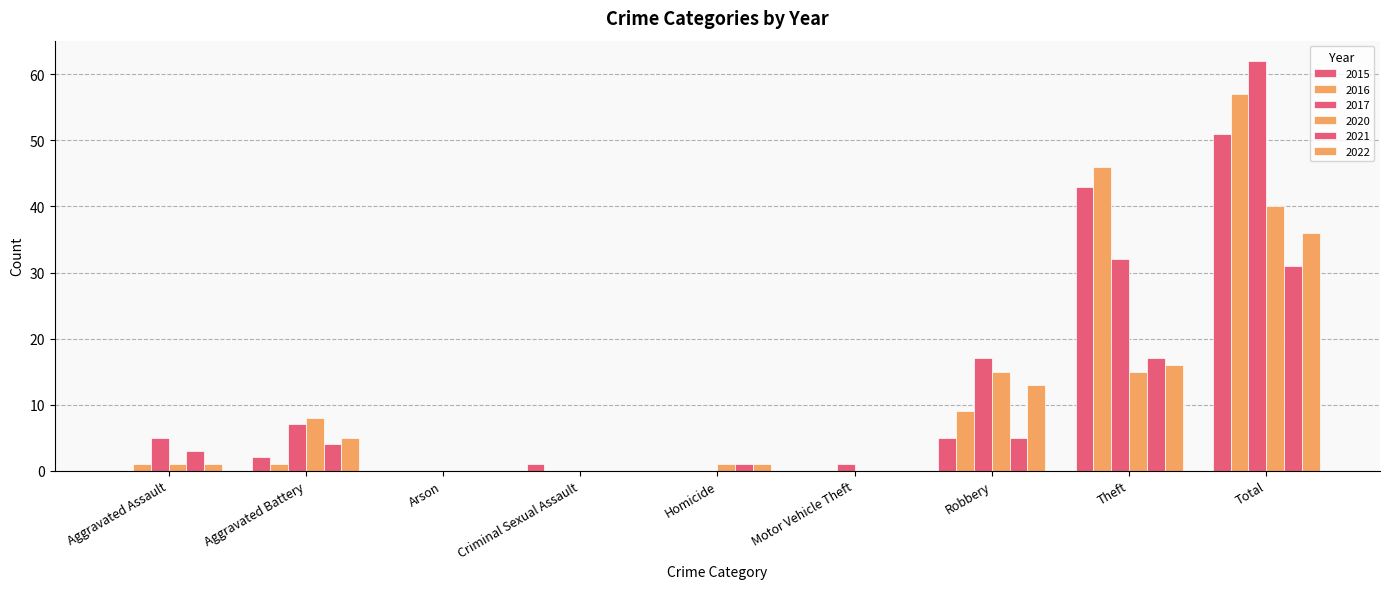

At which label is 2022 closest to 18?

Theft